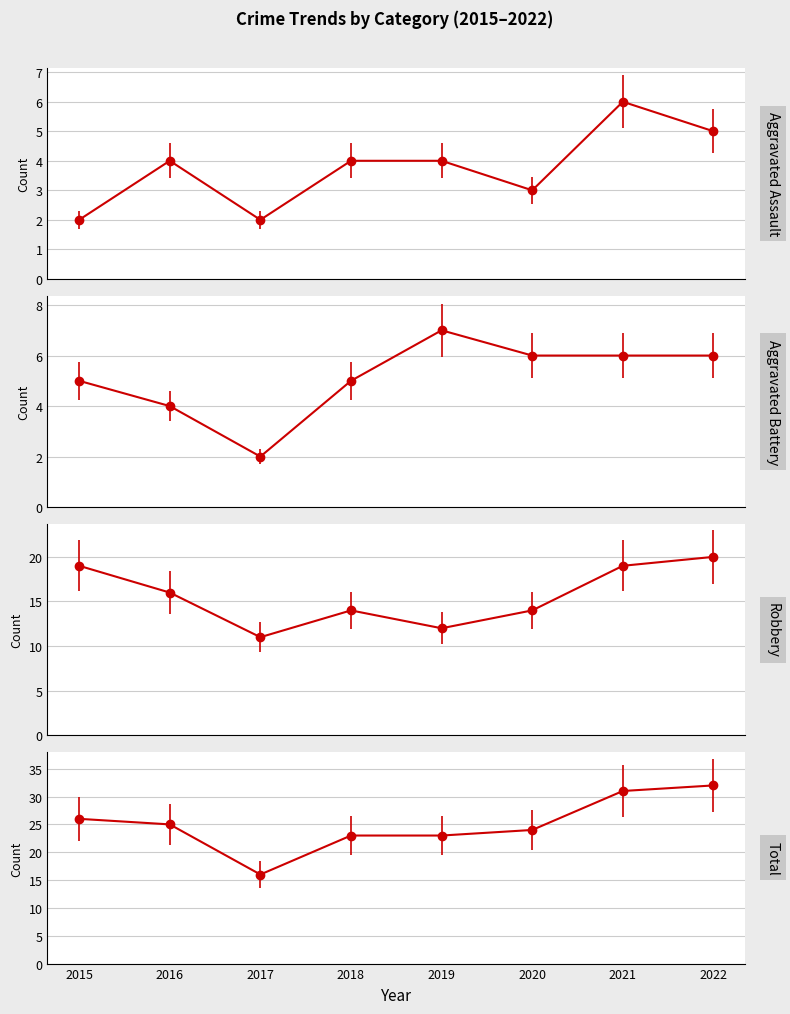

What is the average value of the Total series?

25